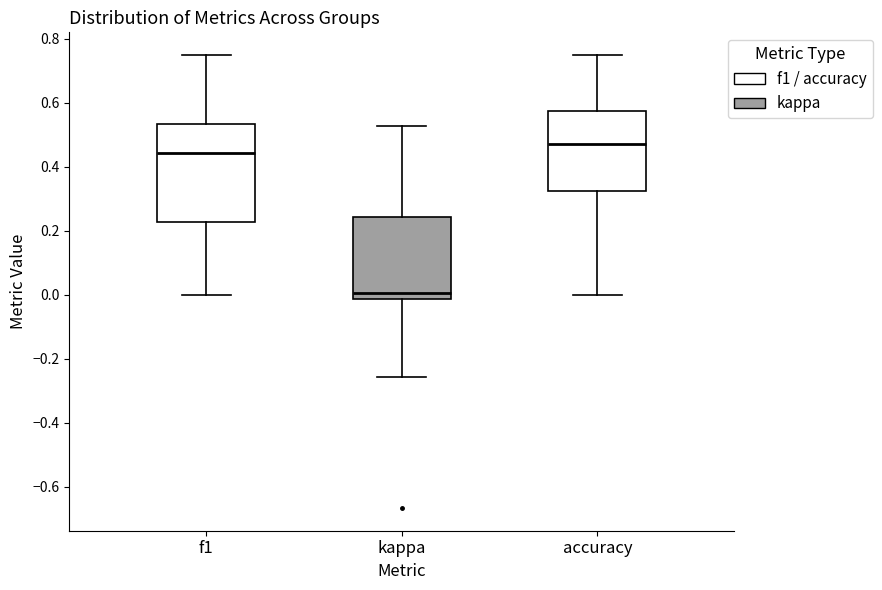

Reading left to right, transcribe this box plot: for each box, give where its median line is, the range the box spans, and where its two whiskers end, as read against the y-axis. The values are not printed on the chart, so give them approximately, as read against the axis.

f1: median 0.44, box 0.22 to 0.54, whiskers 0.00 to 0.76
kappa: median 0.00, box -0.02 to 0.24, whiskers -0.26 to 0.52
accuracy: median 0.48, box 0.32 to 0.58, whiskers 0.00 to 0.76